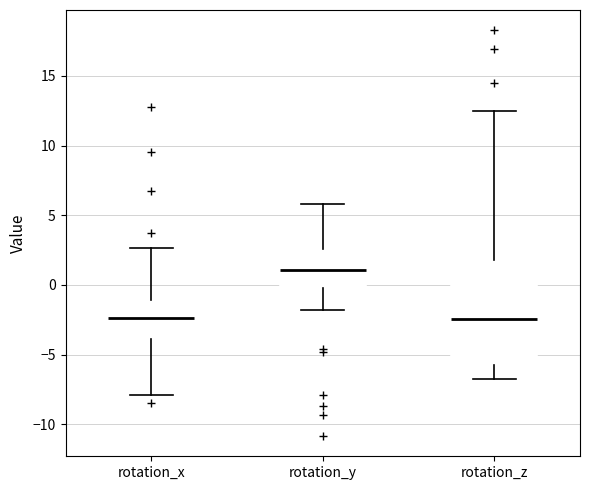

Comparing the boxes themselves (not the whiskers), which one is the tallest?

rotation_z